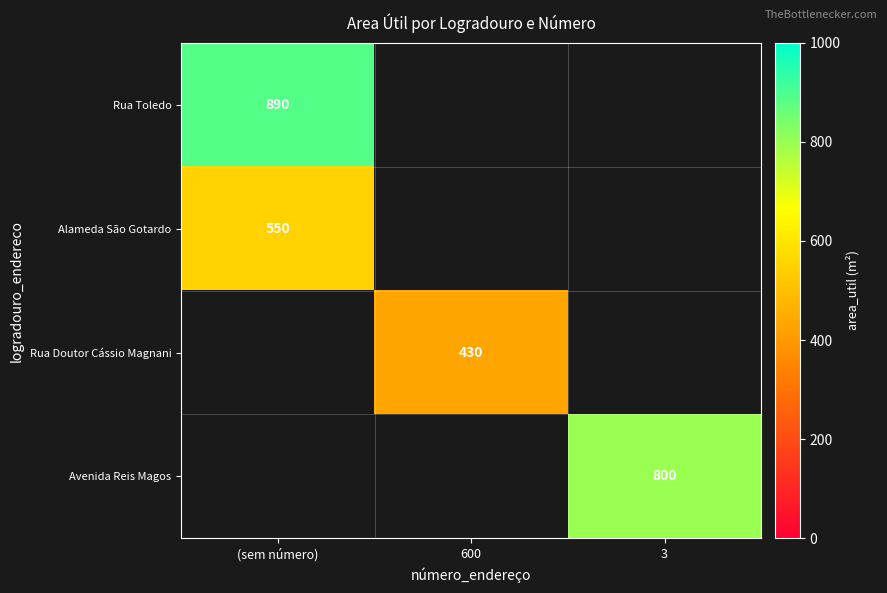

The value of Rua Toledo at (sem número) is 481. True or false?

False